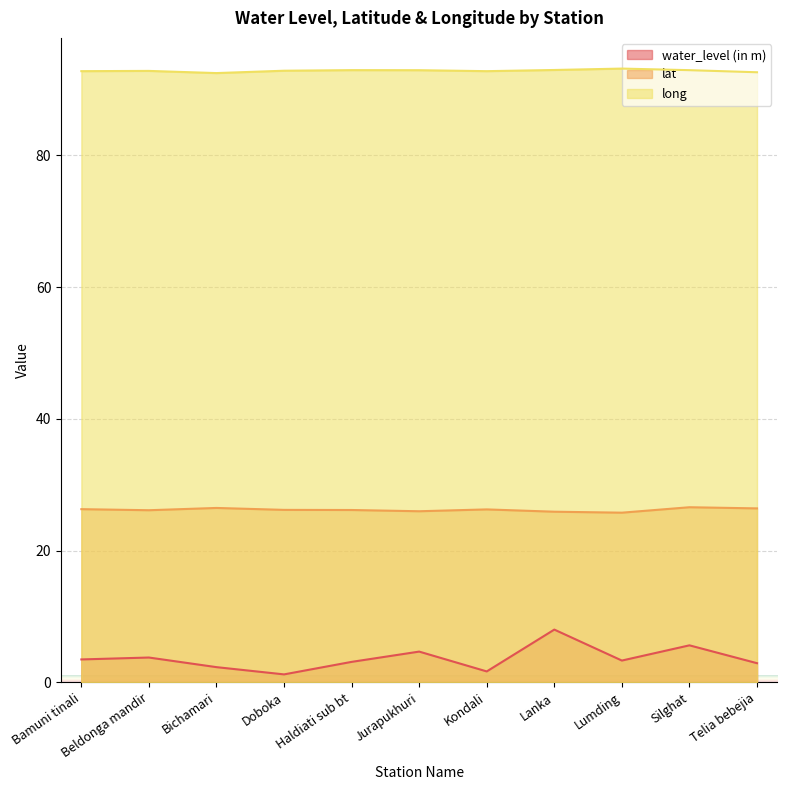

True or false: water_level (in m) and lat intersect in this chart.

False